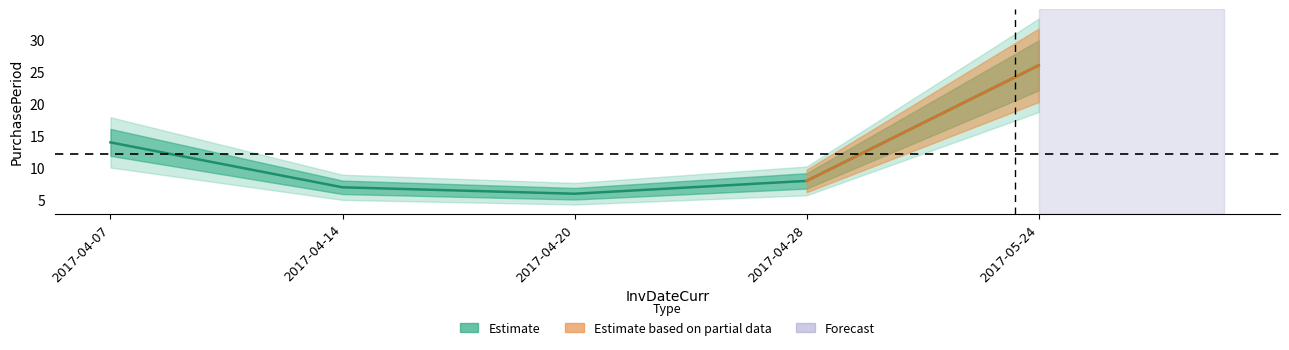

The chart shows a value of 14 at 2017-04-07. True or false?

True